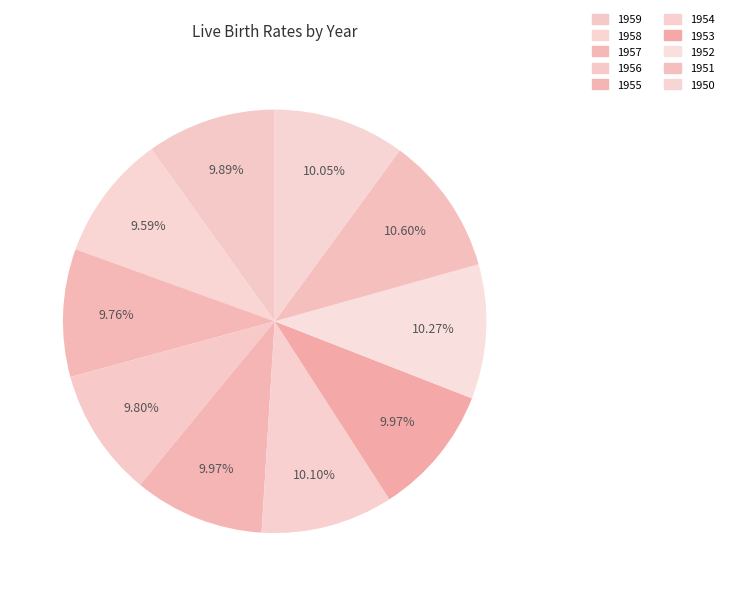

To the nearest percent, what is the difference between the largest and smallest slice percentages?

1%